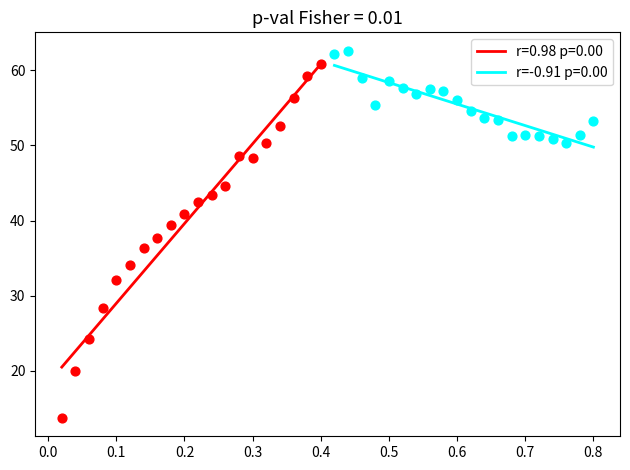

Which series has the widest spread of Y values?

r=0.98 p=0.00